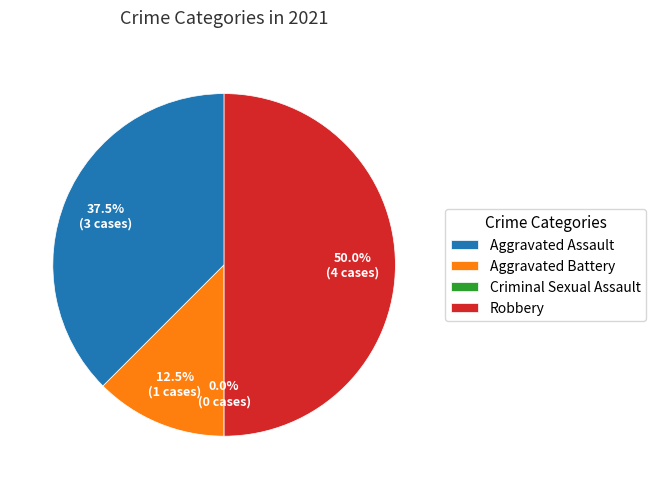

How many slices are in this pie chart?

4